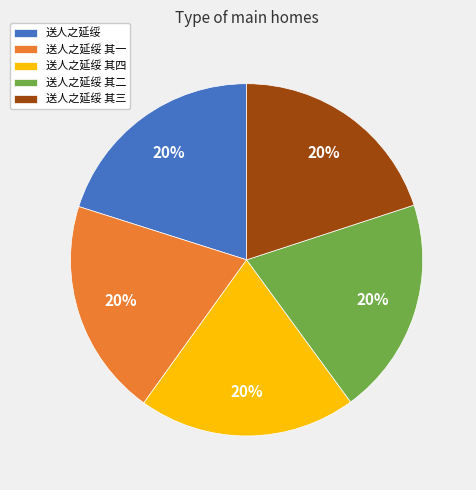

Is it true that 送人之延绥 其一 is 15% of the pie?

False